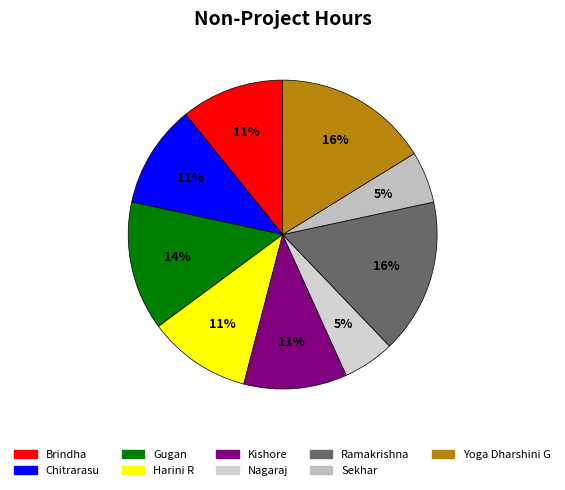

The Harini R slice represents 3% of the pie. True or false?

False